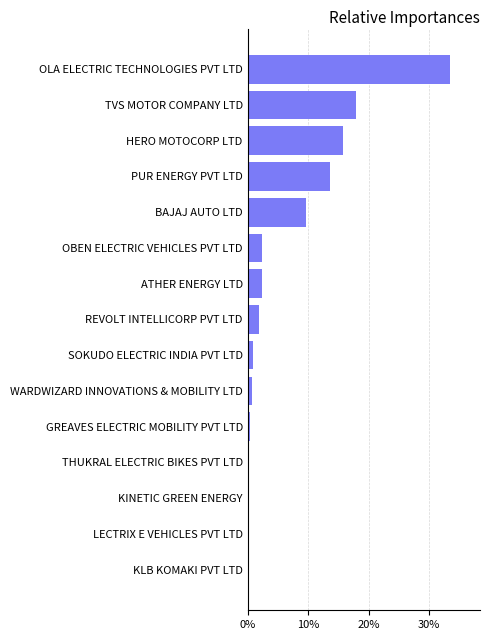

Are the bars horizontal?

Yes